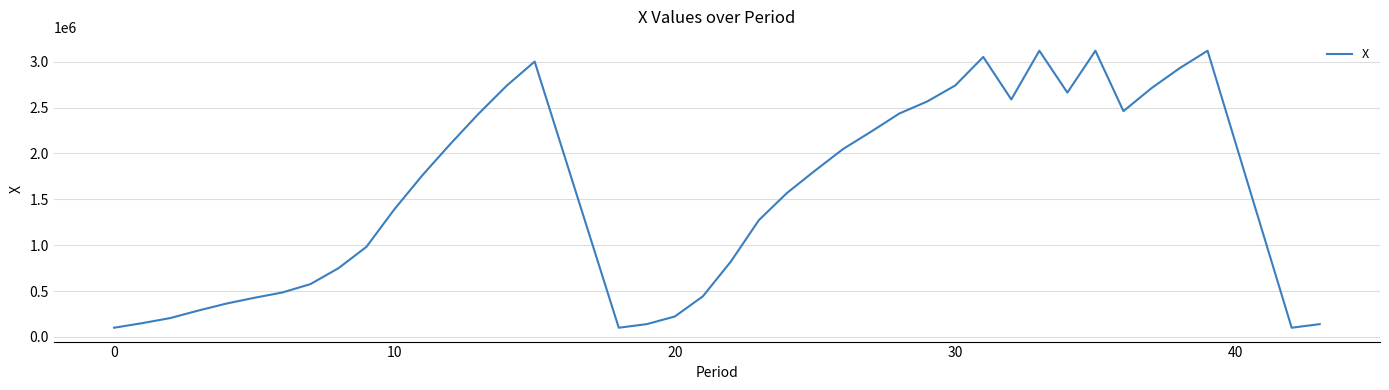

What is the greatest value displayed?

3120000.0